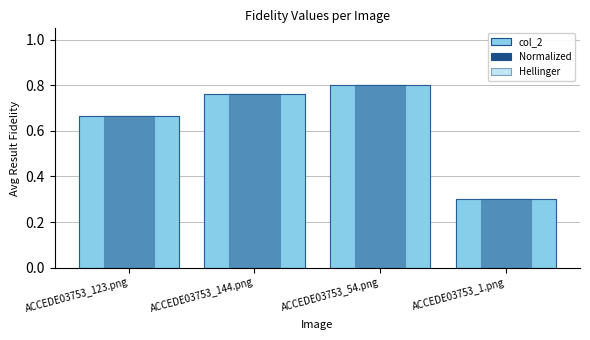

What is the total value across all series at ACCEDE03753_1.png?

0.9